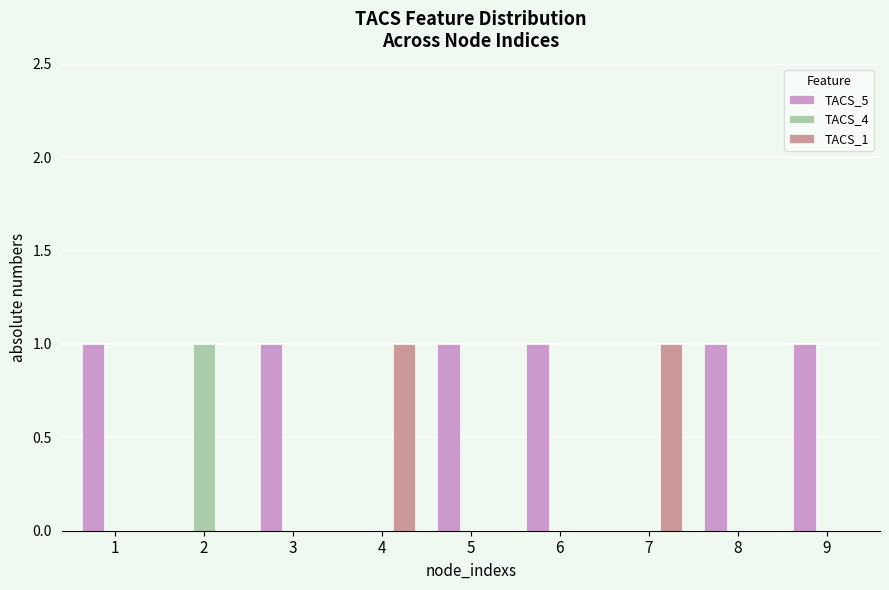

What is the total value across all series at 4?

1